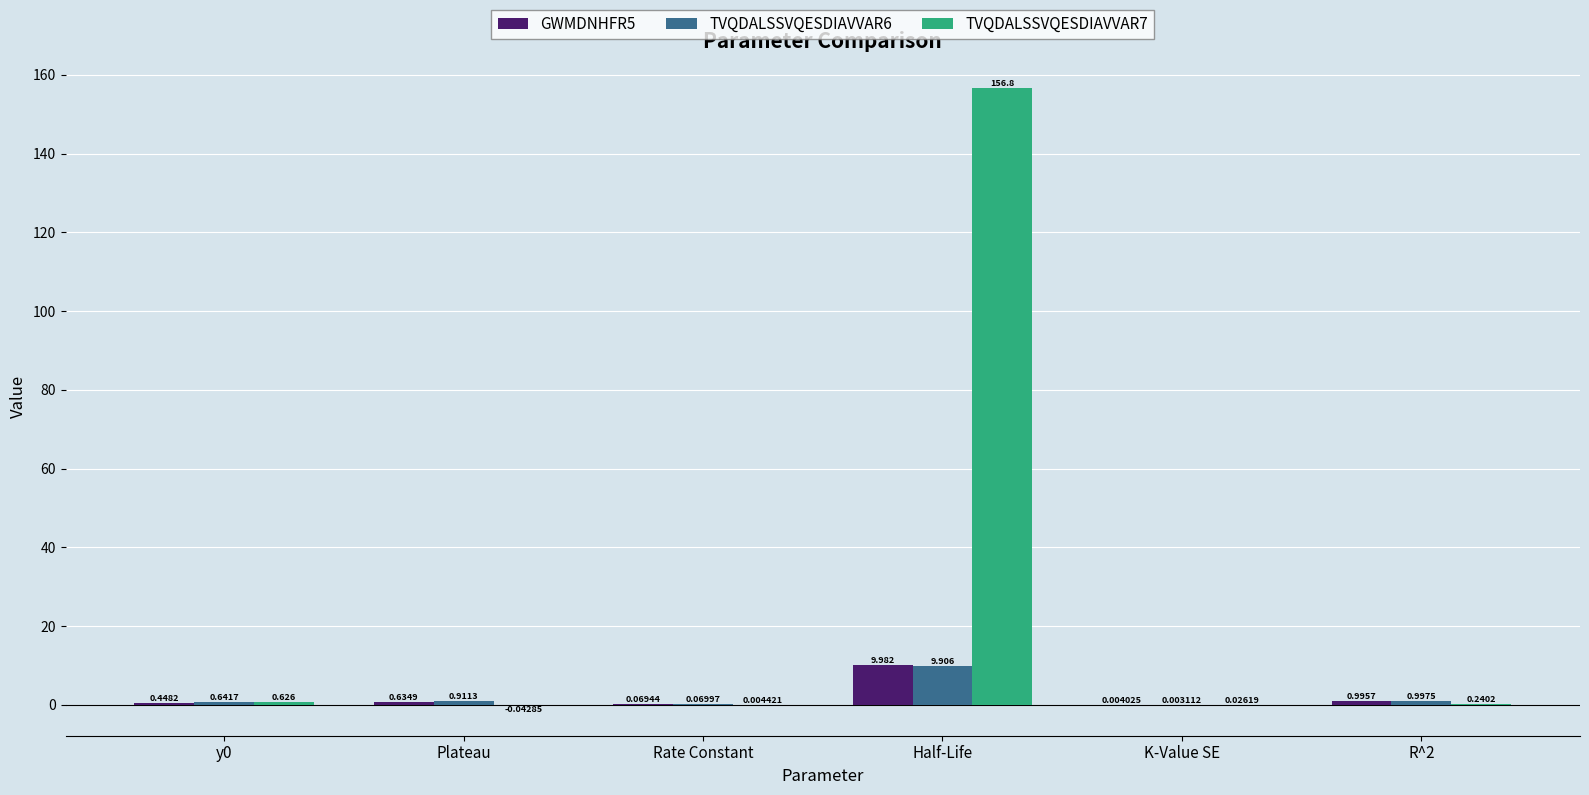

Which category has the highest value in the GWMDNHFR5 series?

Half-Life